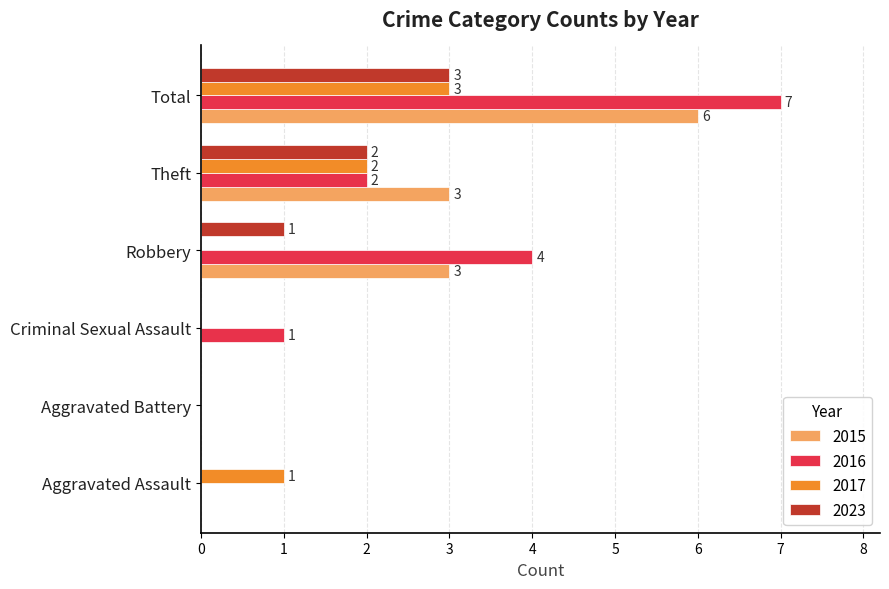

Which series changed the most between Aggravated Assault and Aggravated Battery?

2017